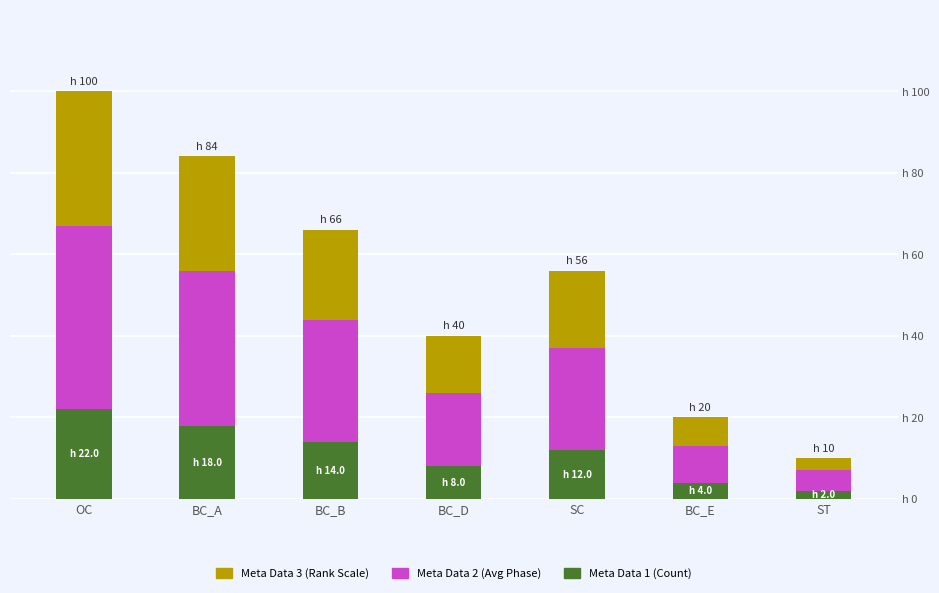

Are the bars grouped side by side (vs. stacked)?

No